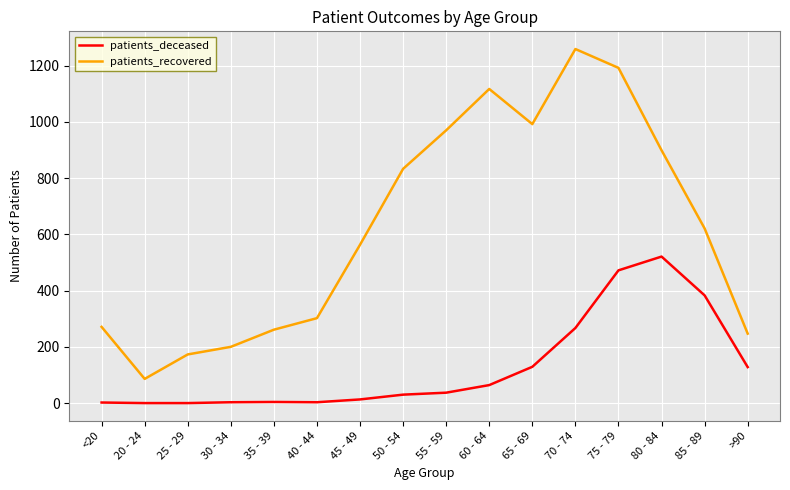

Which series has the largest total across all categories?

patients_recovered